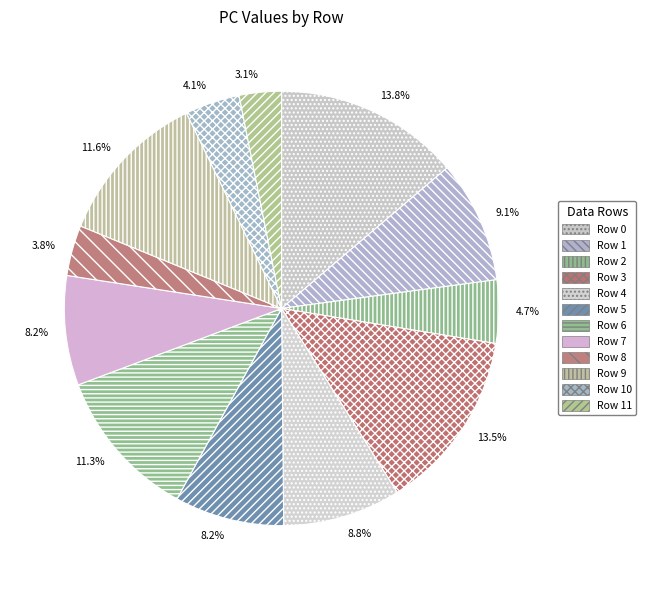

To the nearest percent, what is the difference between the largest and smallest slice percentages?

11%